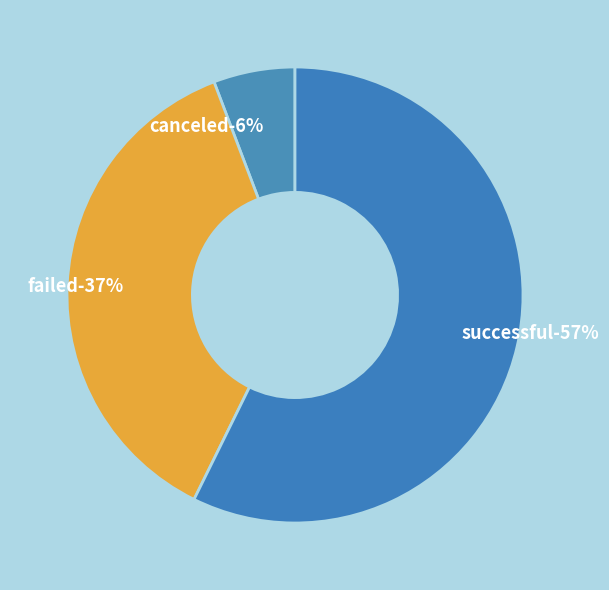

To the nearest percent, what is the difference between the canceled and failed slice percentages?

31%